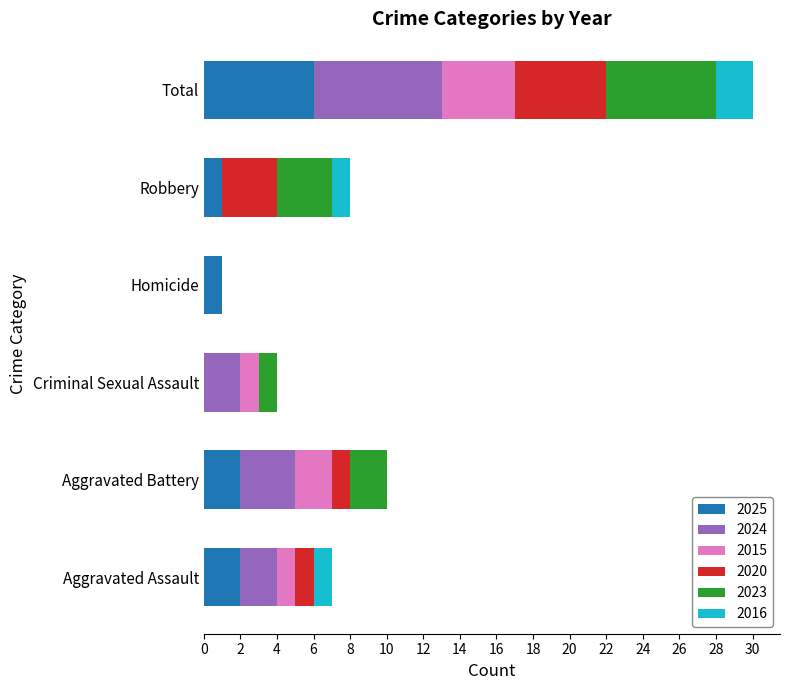

At which category is the sum across all series the highest?

Total